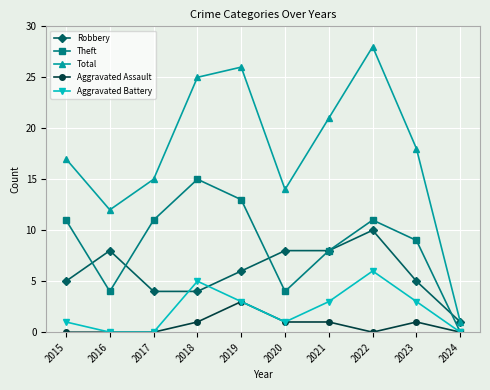

The value of Theft at 2018 is 9. True or false?

False